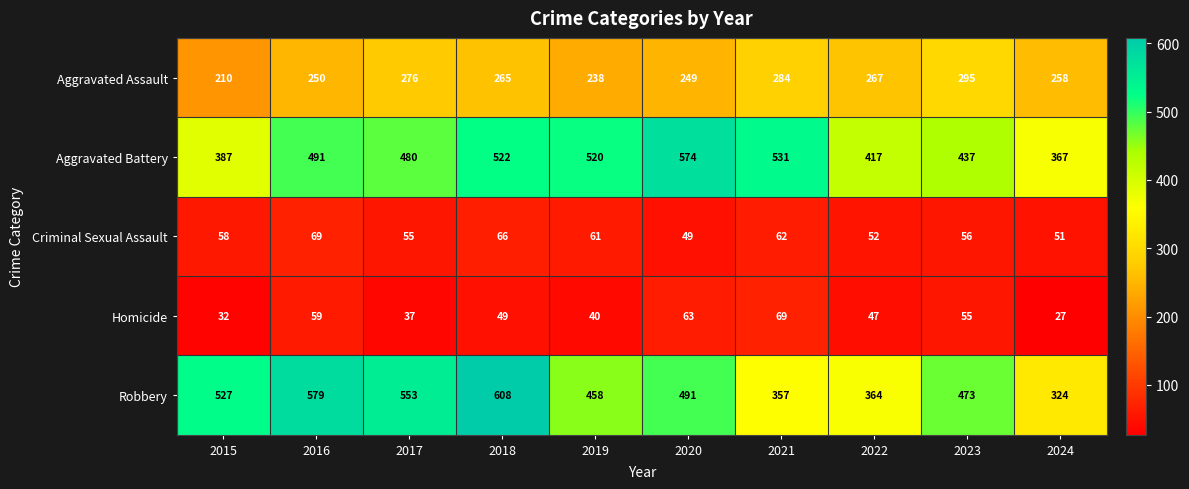

Between 2018 and 2023, which series saw the biggest shift?

Robbery